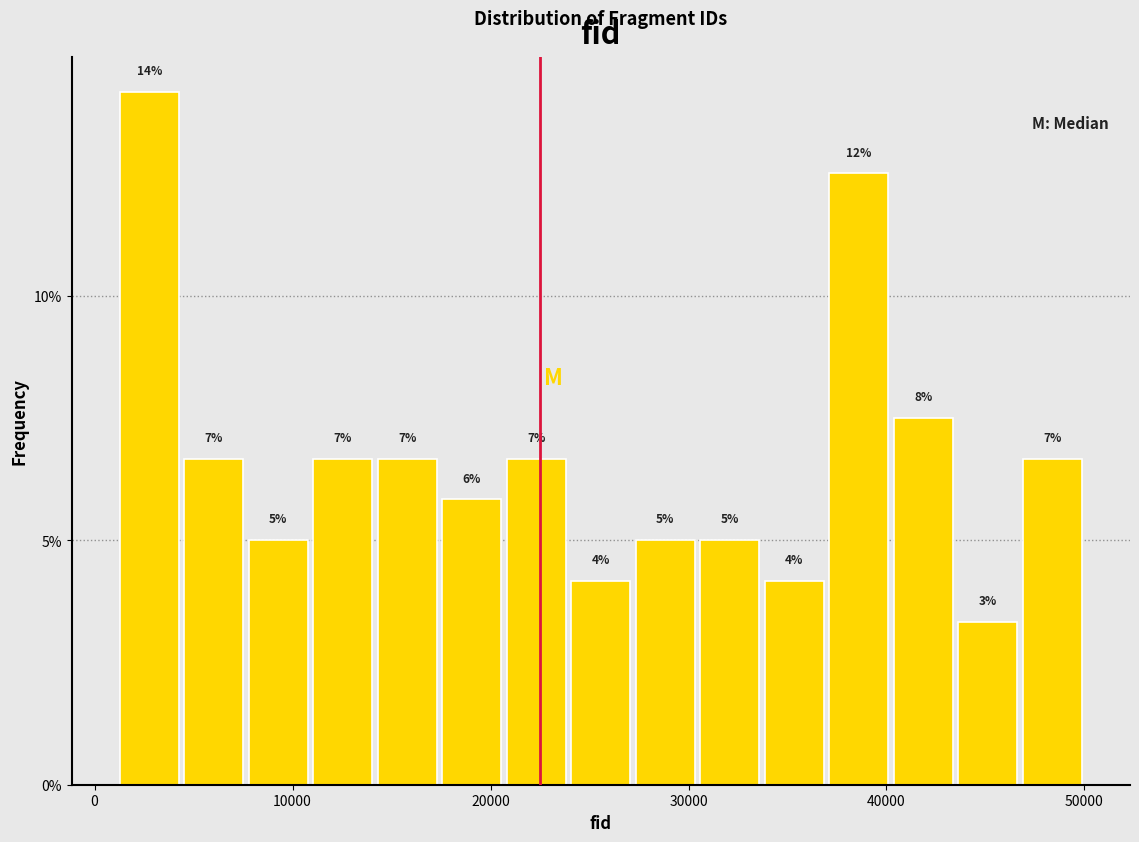

Around what value on the x-axis is the tallest bar? Give the approximate position of its centre, as read against the axis.

3000